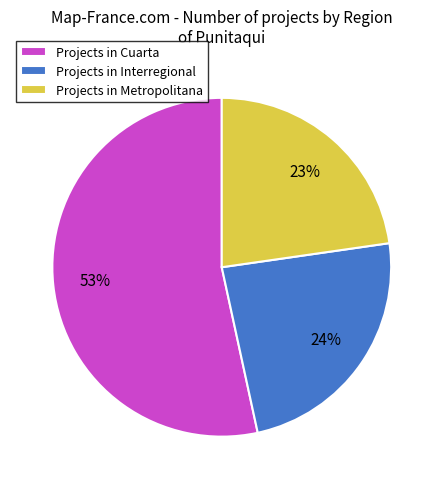

To the nearest percent, what portion does Projects in Metropolitana represent?

23%